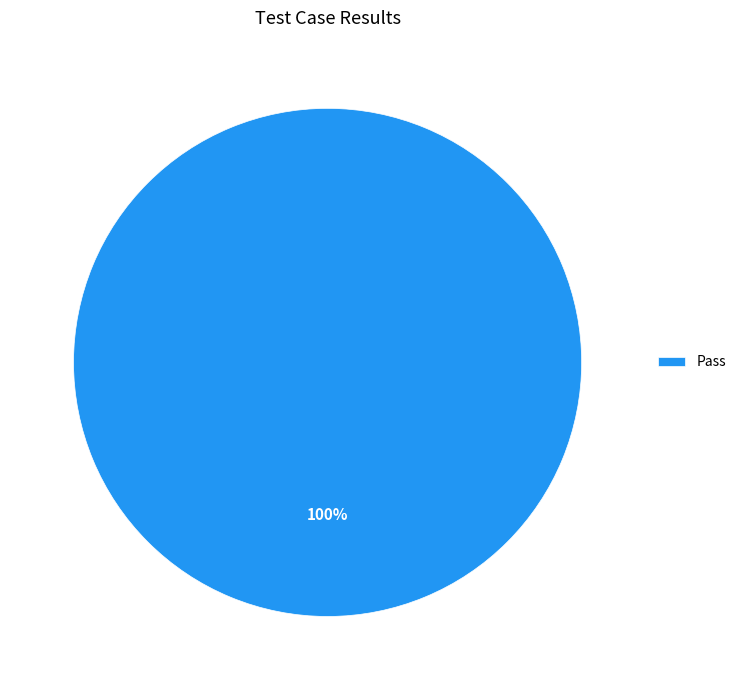

What percentage is the Pass slice, to the nearest percent?

100%